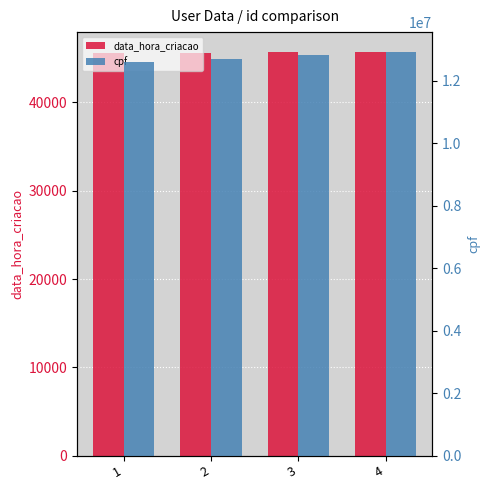

Is it true that data_hora_criacao equals 68784 at 3?

False